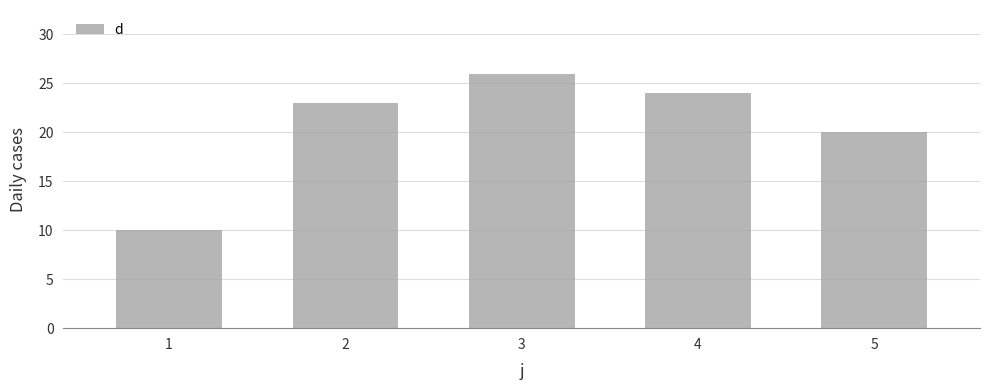

Count the number of categories in the chart.

5